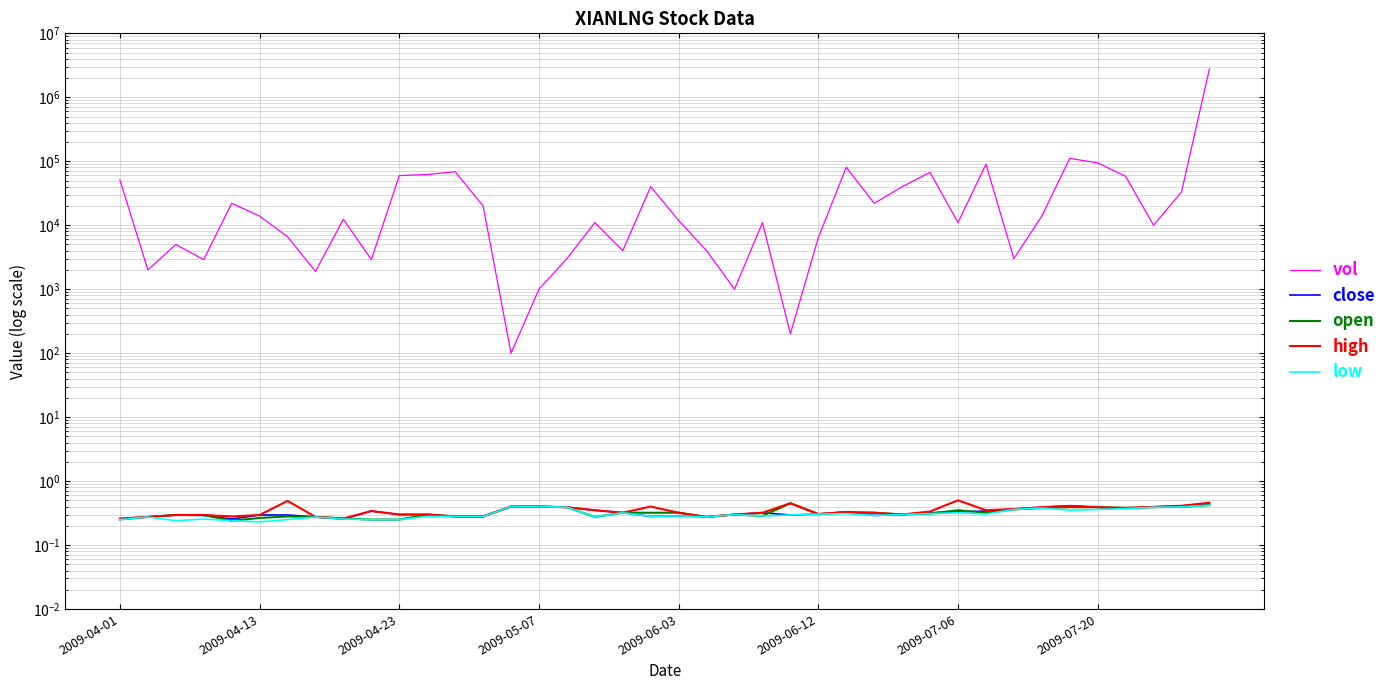

The value of close at 22 is 0.1. True or false?

False